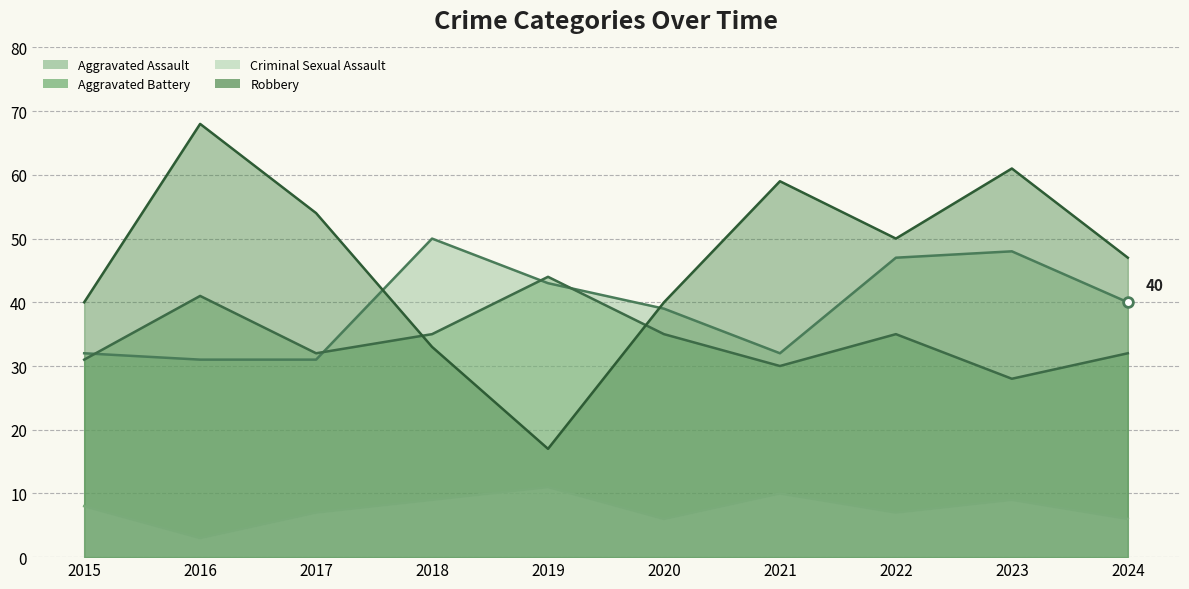

What are all the series names shown in the legend?

Aggravated Assault, Aggravated Battery, Criminal Sexual Assault, Robbery